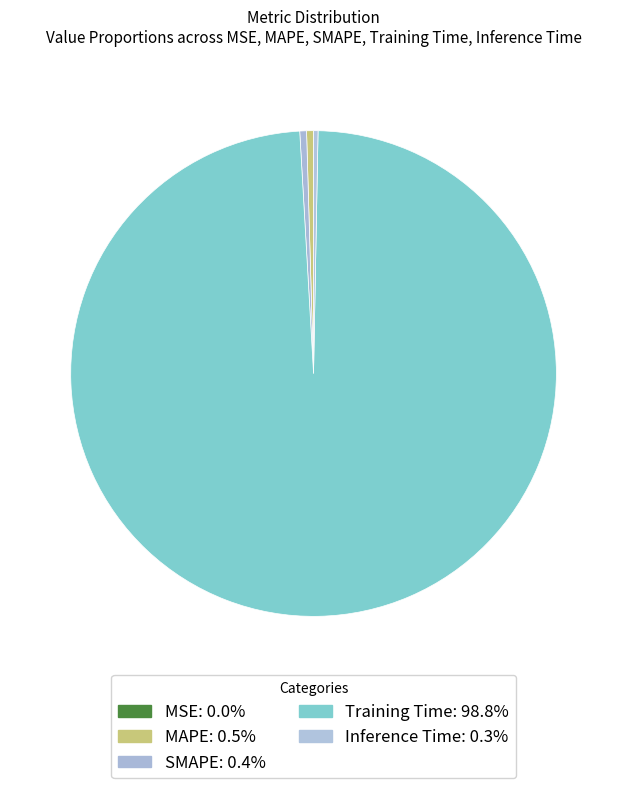

How many segments does this pie chart have?

5